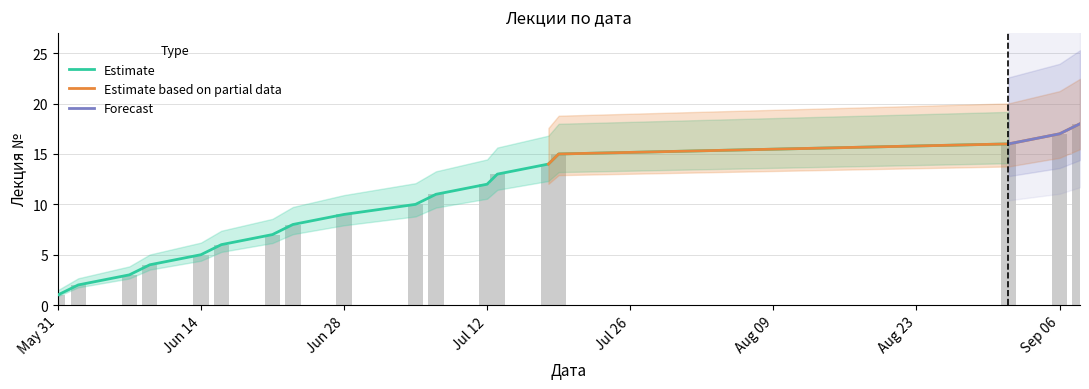

At which label is the value closest to 9?

Jun 28